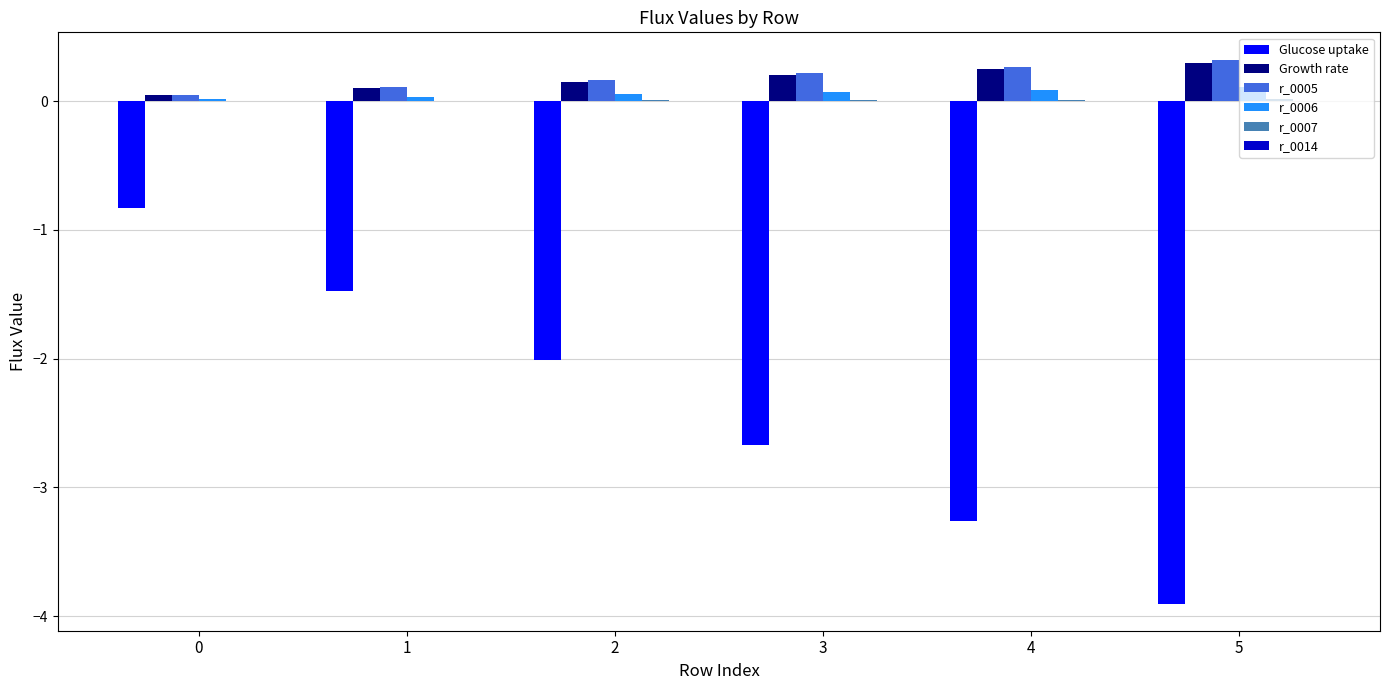

Is it true that r_0005 equals 0.5 at 5?

False